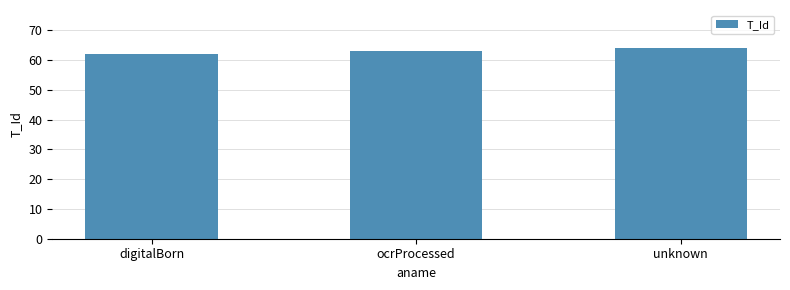

Count the number of categories in the chart.

3